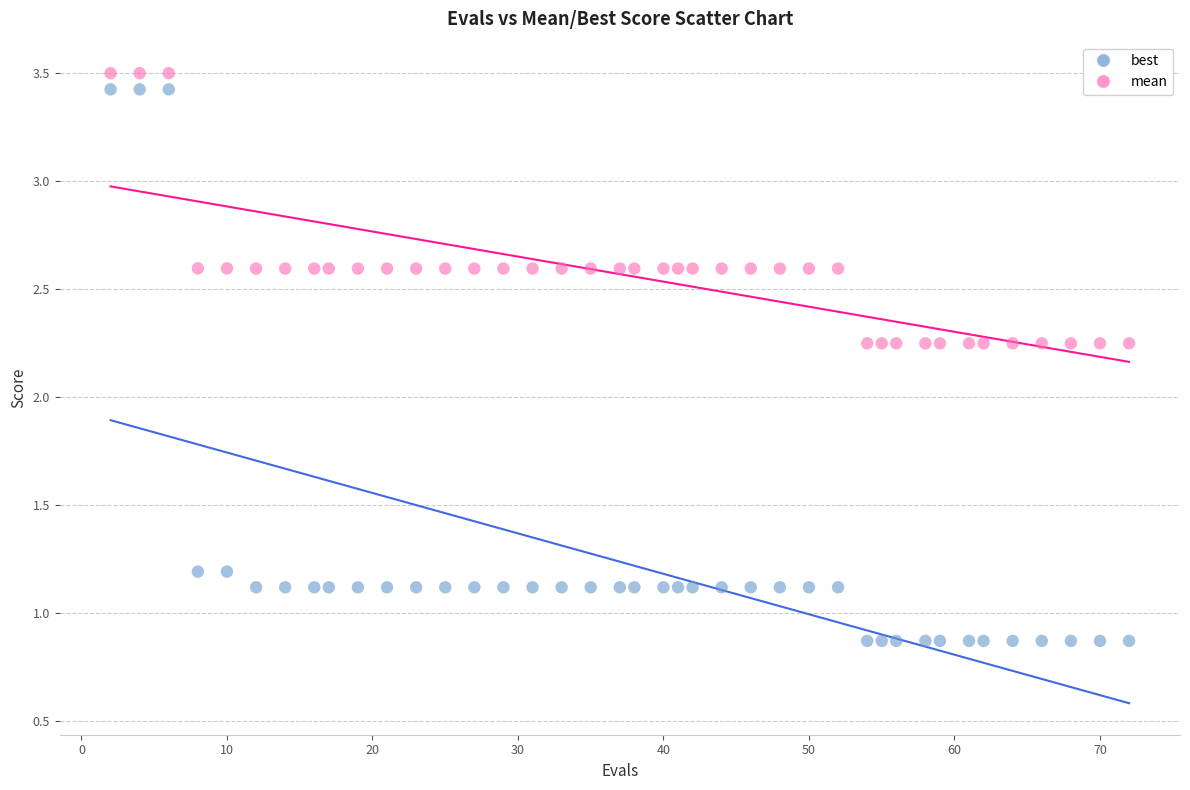

Across all data points, what is the range of X values (max minus min)?

70.0